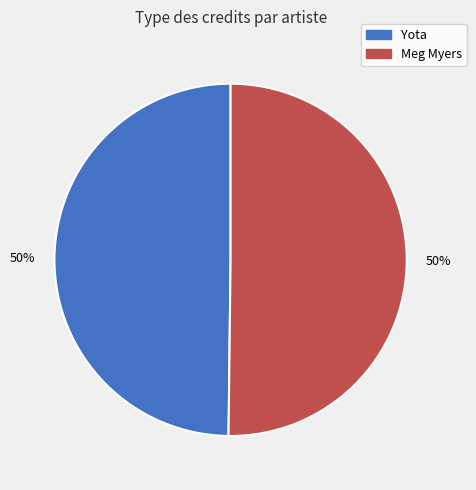

Approximately how many times larger is the value at Yota compared to Meg Myers?

1.0